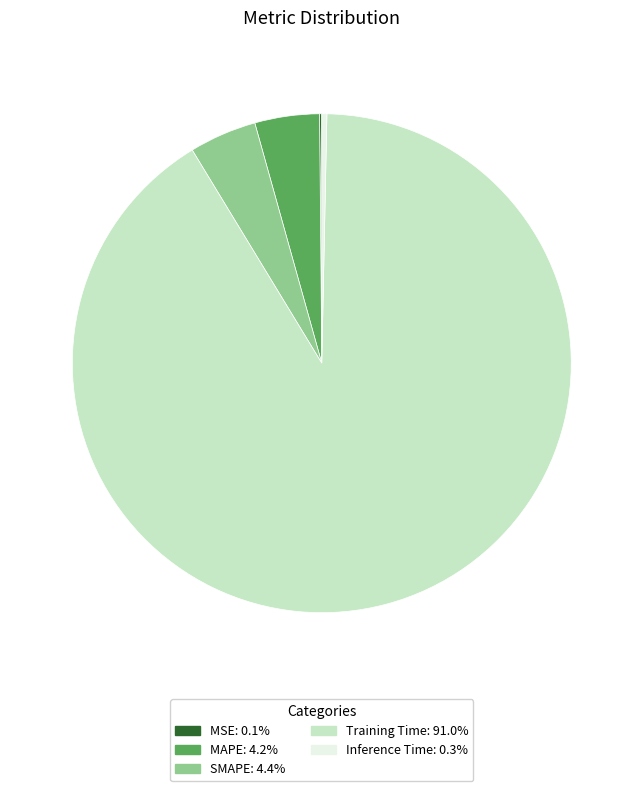

Which slice is the largest?

Training Time